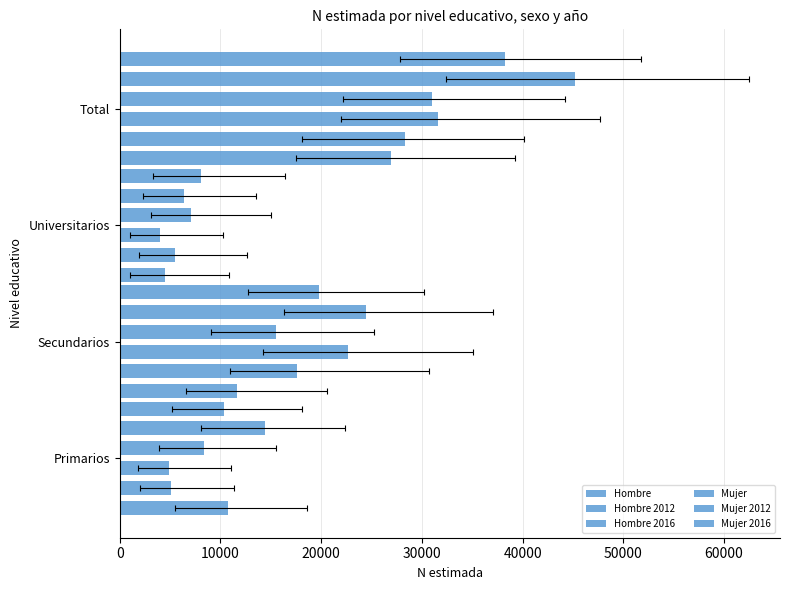

How many bars are there in each group?

6